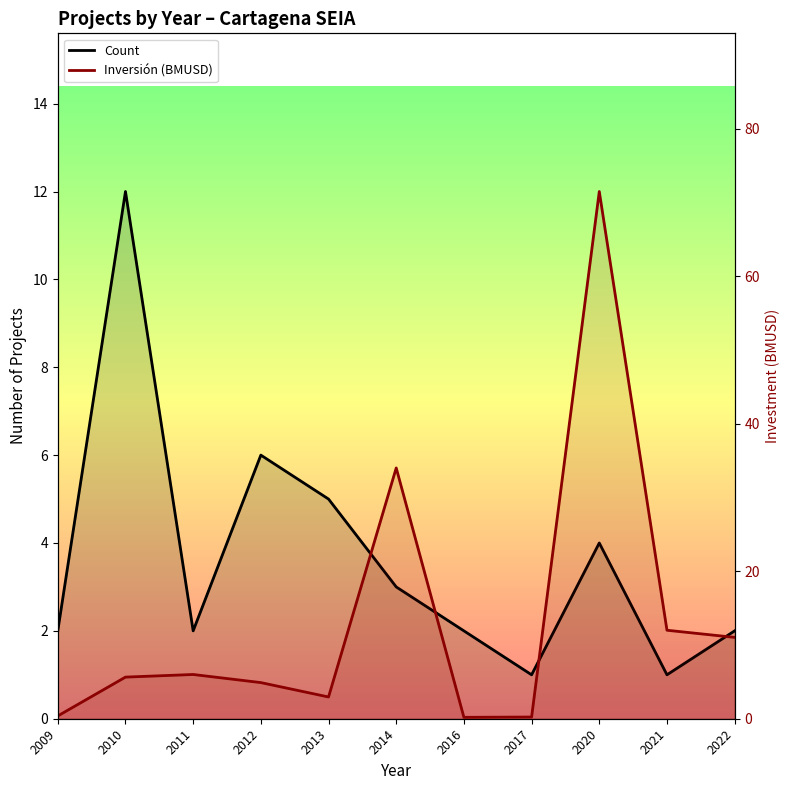

What is the maximum value shown in the chart?

71.5